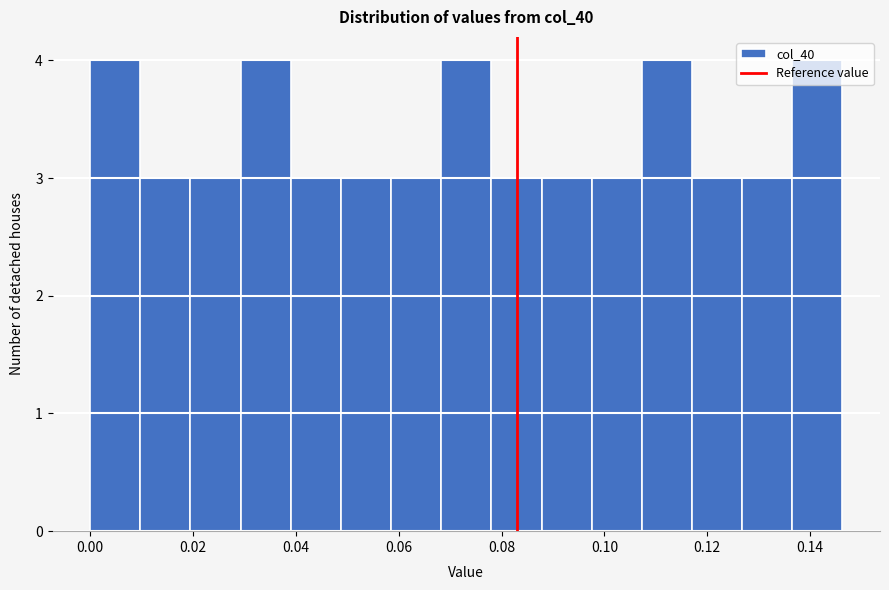

How tall is the bar that spans 0.000 to 0.010 on the x-axis? Neither the bar edges nor the heights are printed on the chart, so give them approximately, as read against the axes.

4